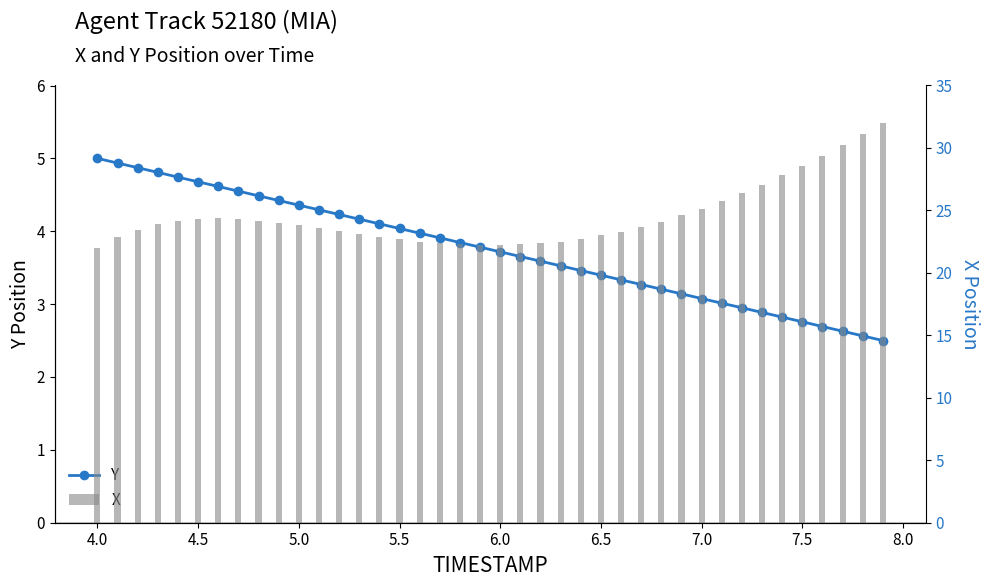

What is the smallest value displayed?

2.5